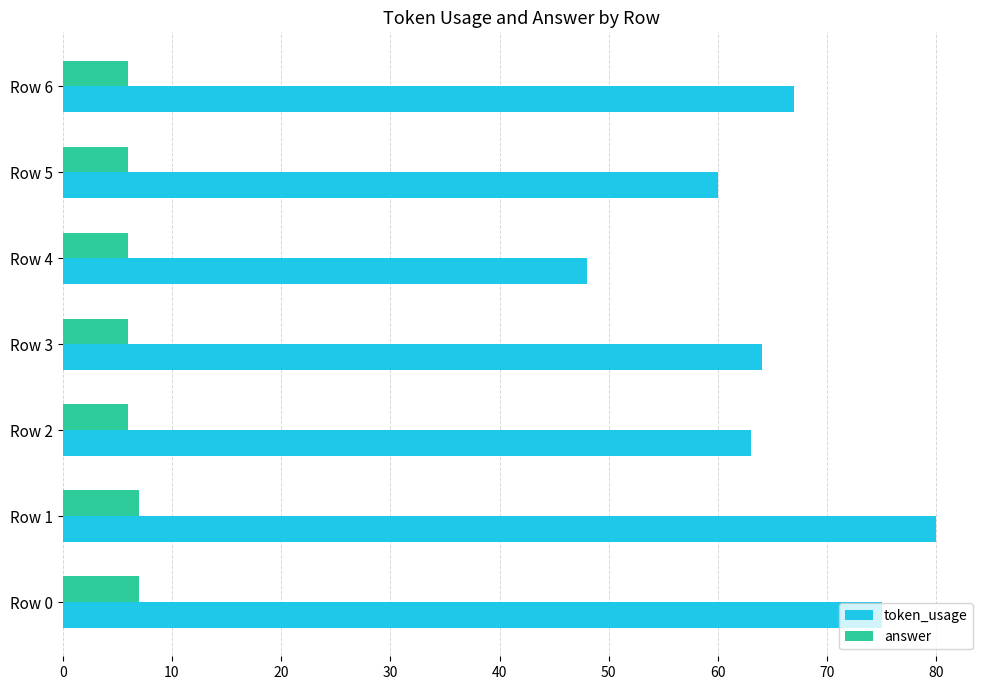

What is the highest value of the answer series?

7